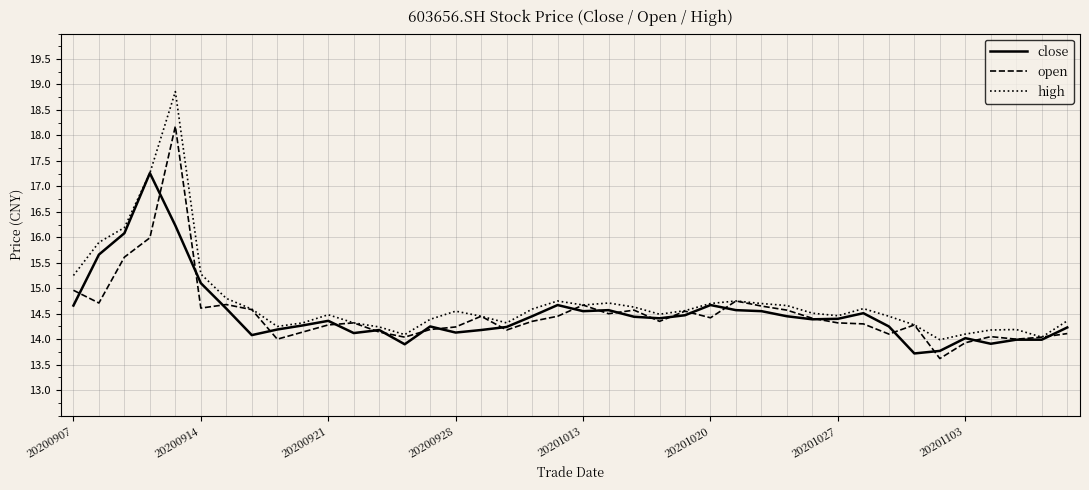

Rank the series by their maximum value, from lowest to highest.

close, open, high